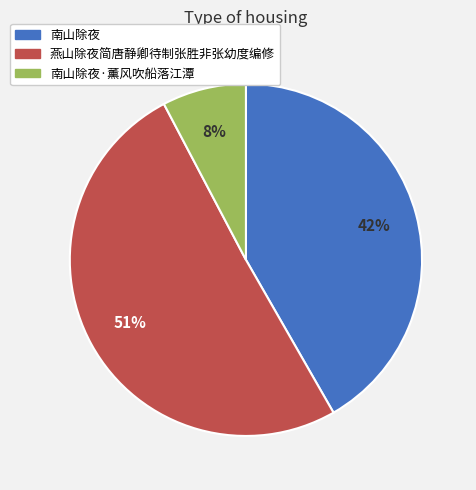

Is 南山除夜·薰风吹船落江潭 the majority of the pie?

No